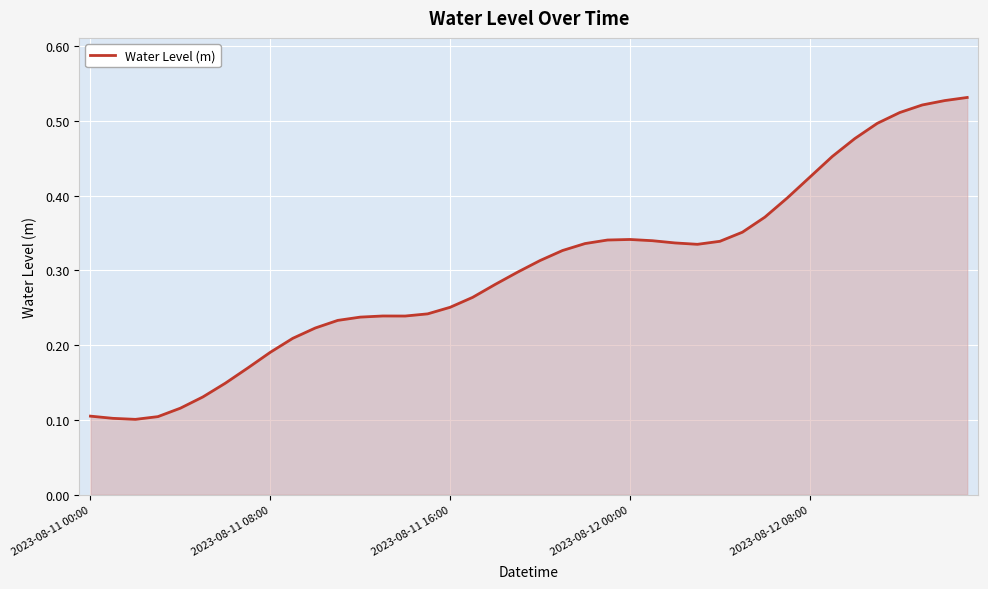

The chart shows a value of 0.1 at 2023-08-11 00:00. True or false?

True